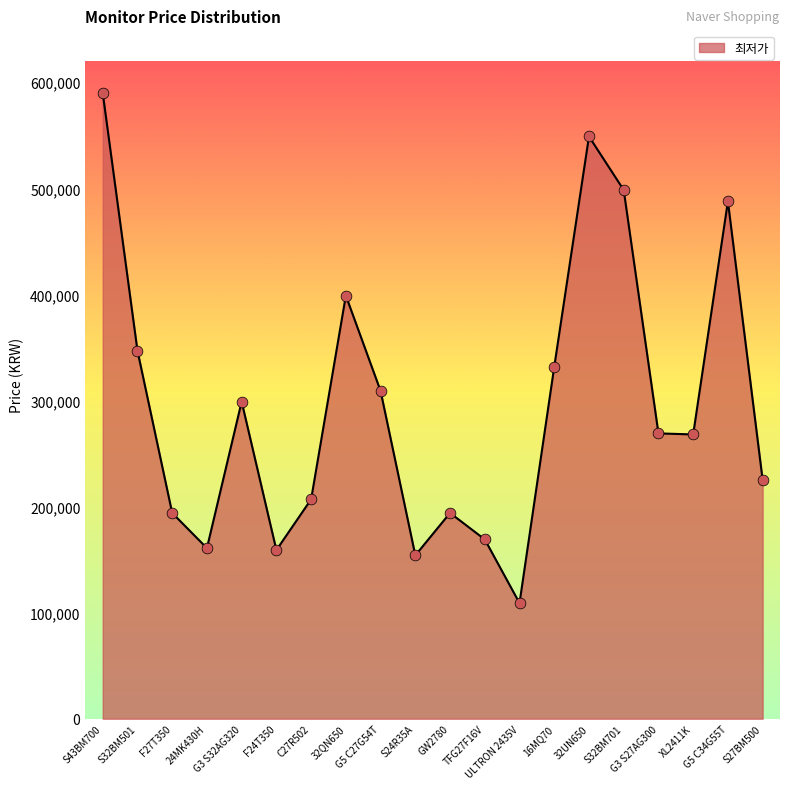

What is the ratio of the value at G5 C27G54T to the value at ULTRON 2435V?

2.8